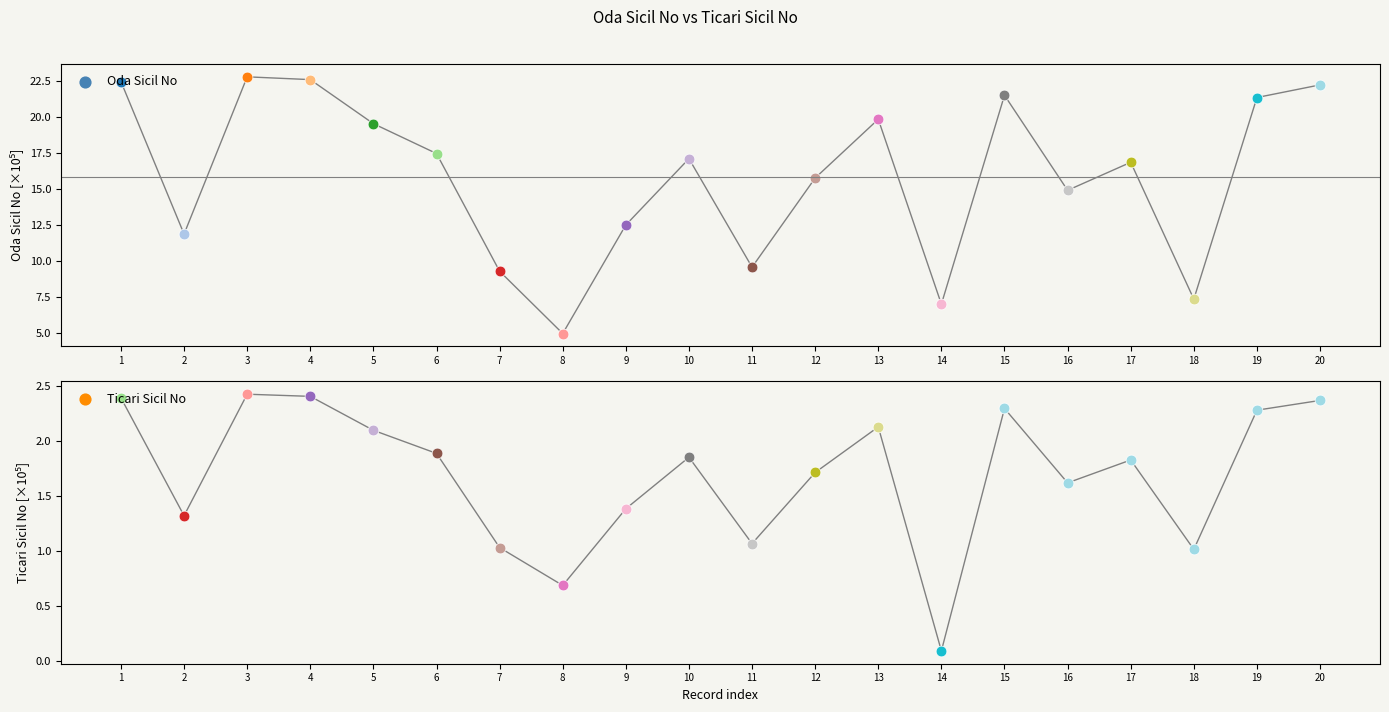

Is the value of Ticari Sicil No at 16 greater than the value of Oda Sicil No at 16?

No